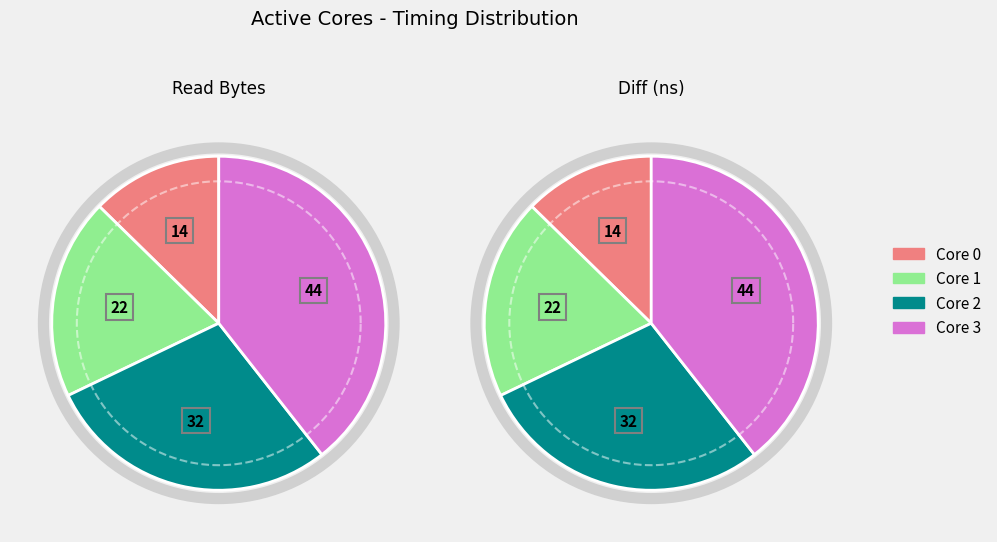

Between 1 and 0, which is larger?

1